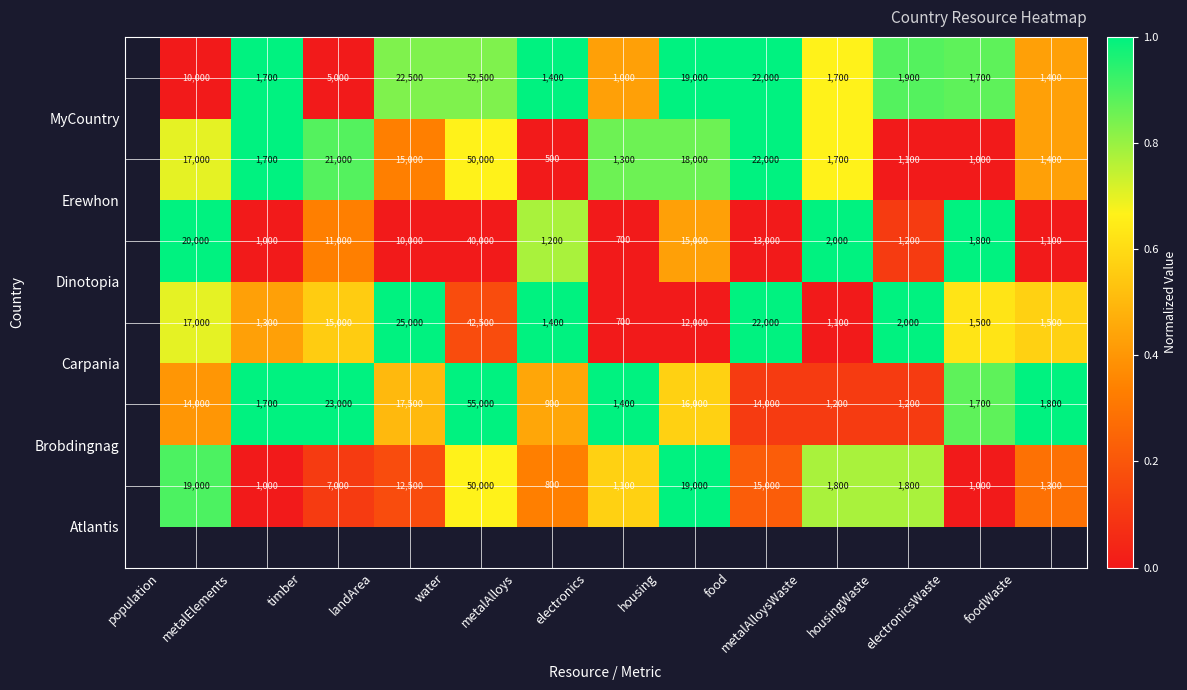

How many series are shown in this chart?

6